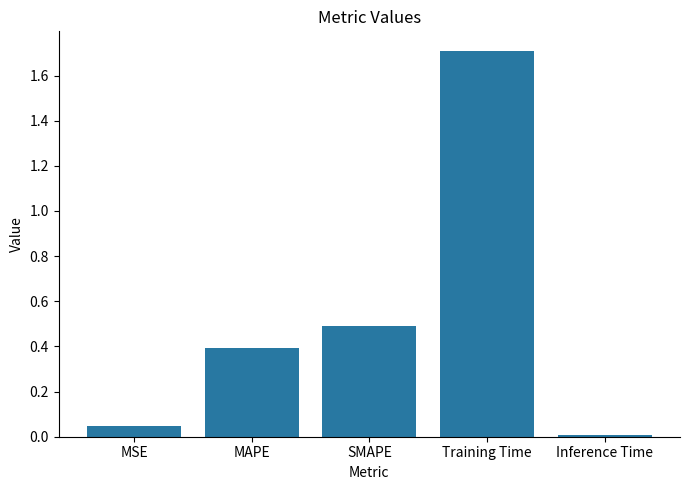

Rank the categories by value from lowest to highest.

Inference Time, MSE, MAPE, SMAPE, Training Time